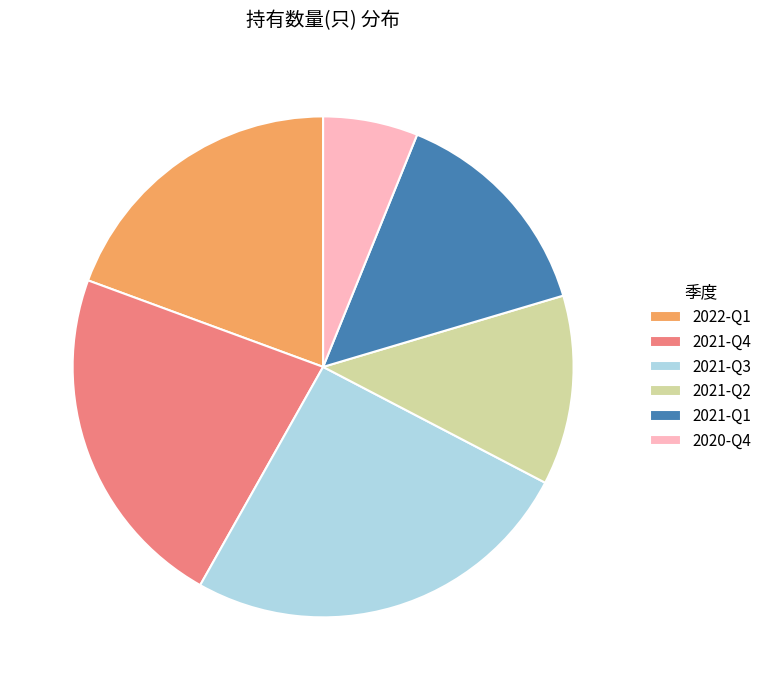

Combined, do 2022-Q1 and 2021-Q4 account for over 50%?

No